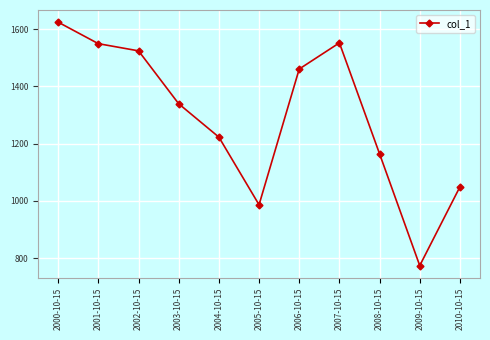

How many interior local peaks (higher than both neighbors) does the data have?

1